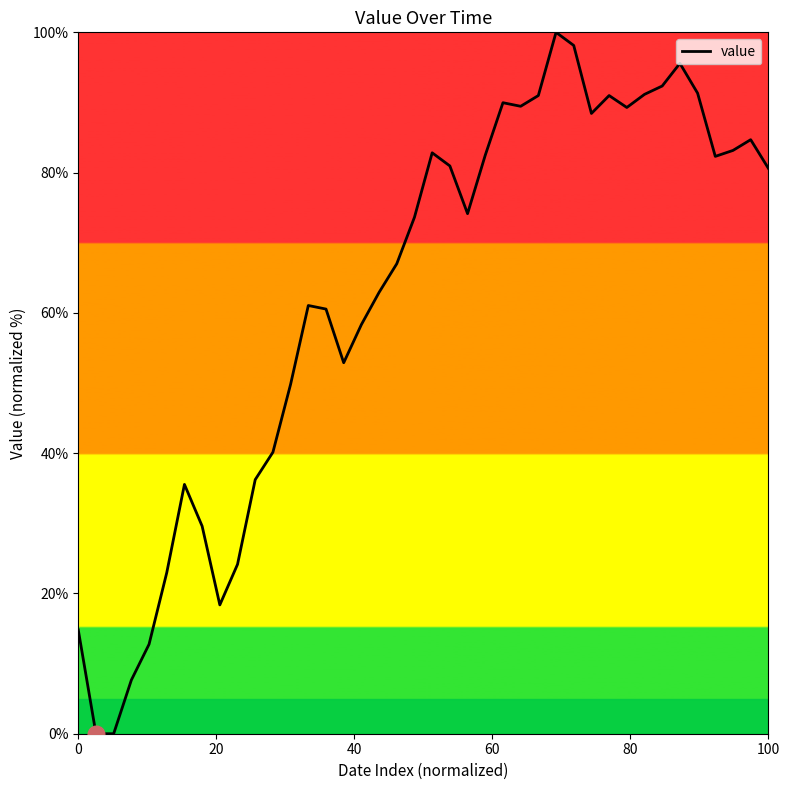

What is the difference between the maximum and minimum values?

100.0